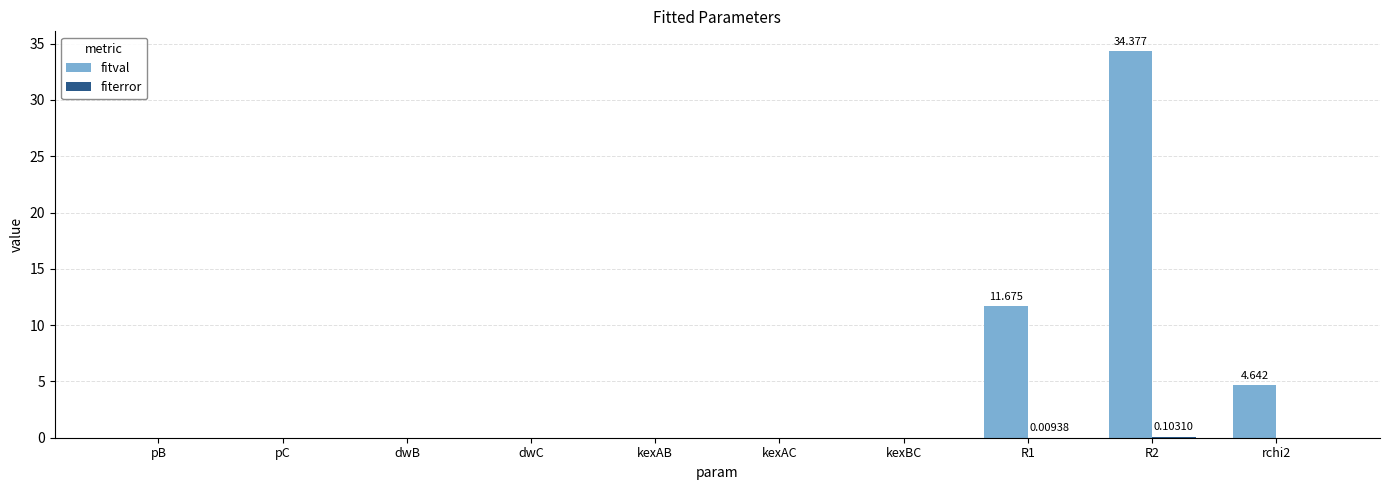

How many data points does each series have?

10